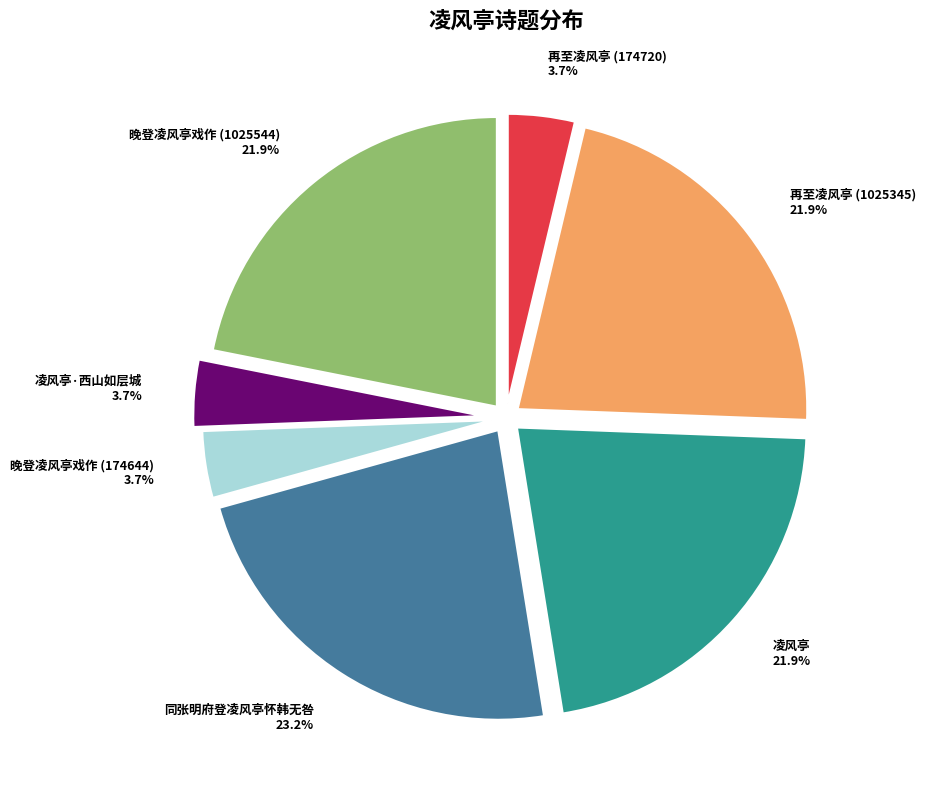

Does 凌风亭 represent more than half of the total?

No